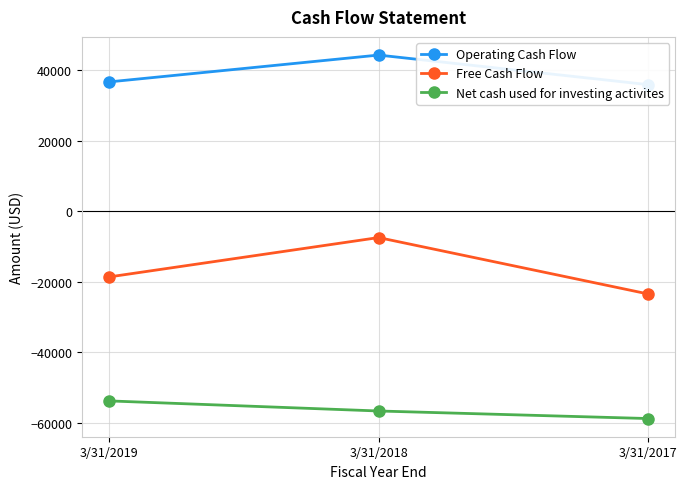

Is this an area chart (filled region under the line)?

No